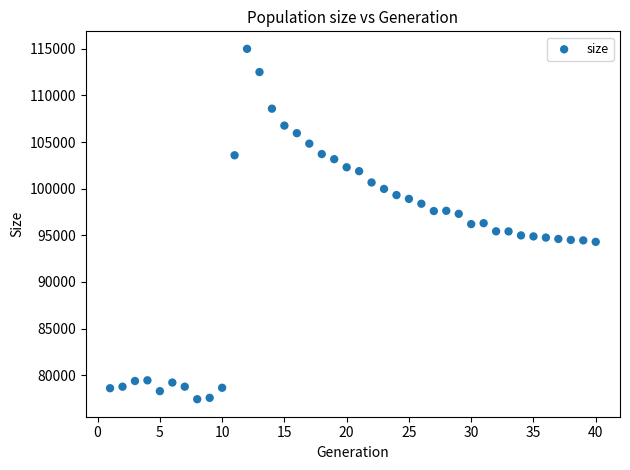

What is the range of Y values (max minus min)?

37569